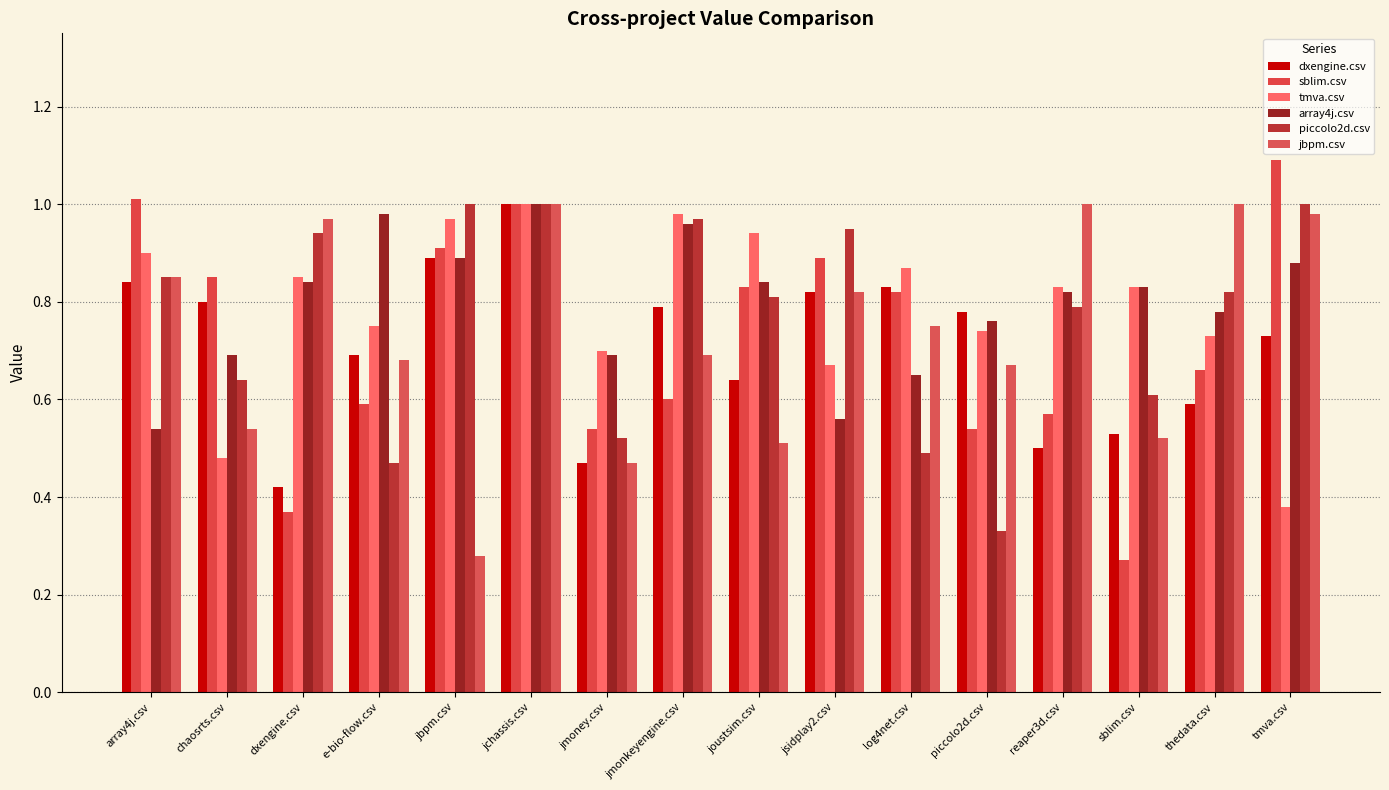

What is the sum of all sblim.csv values?

11.5